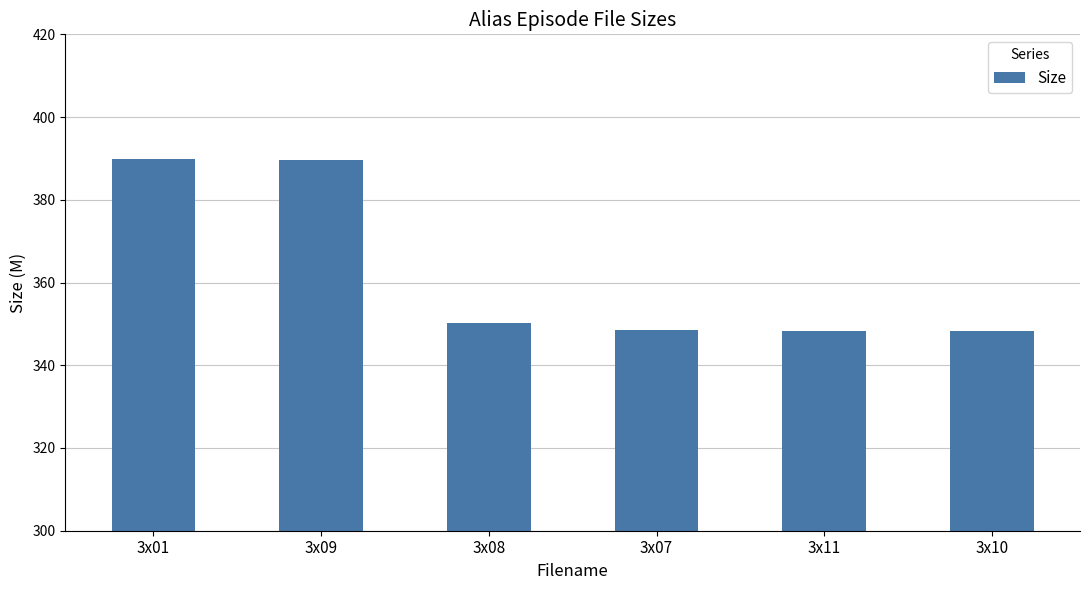

What is the smallest value displayed?

348.3